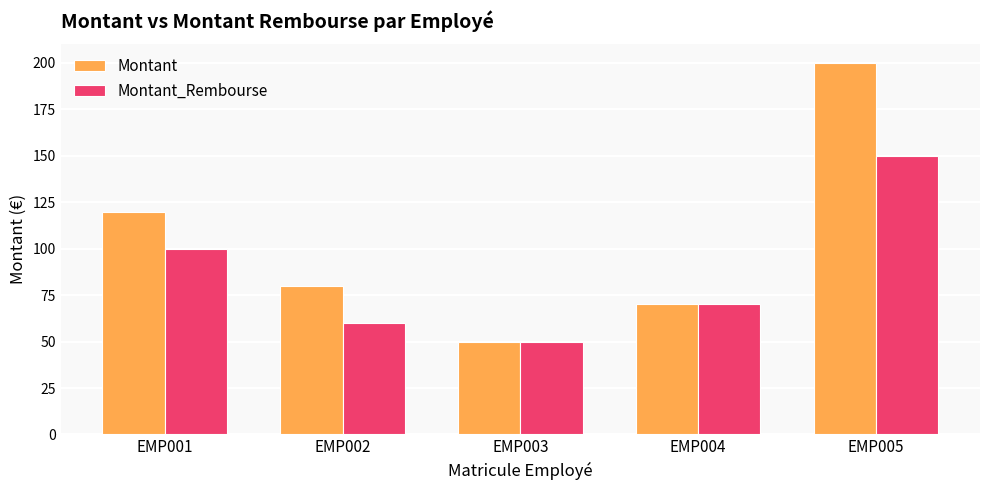

True or false: Montant_Rembourse has a value of 158 at EMP001.

False